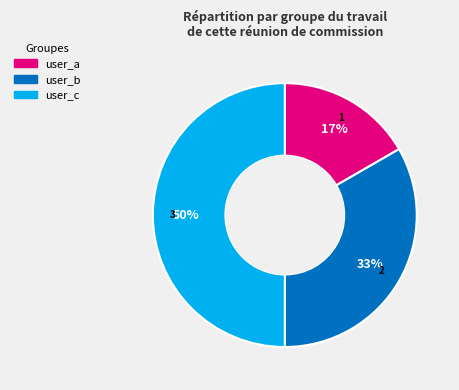

True or false: user_a accounts for 26% of the total.

False